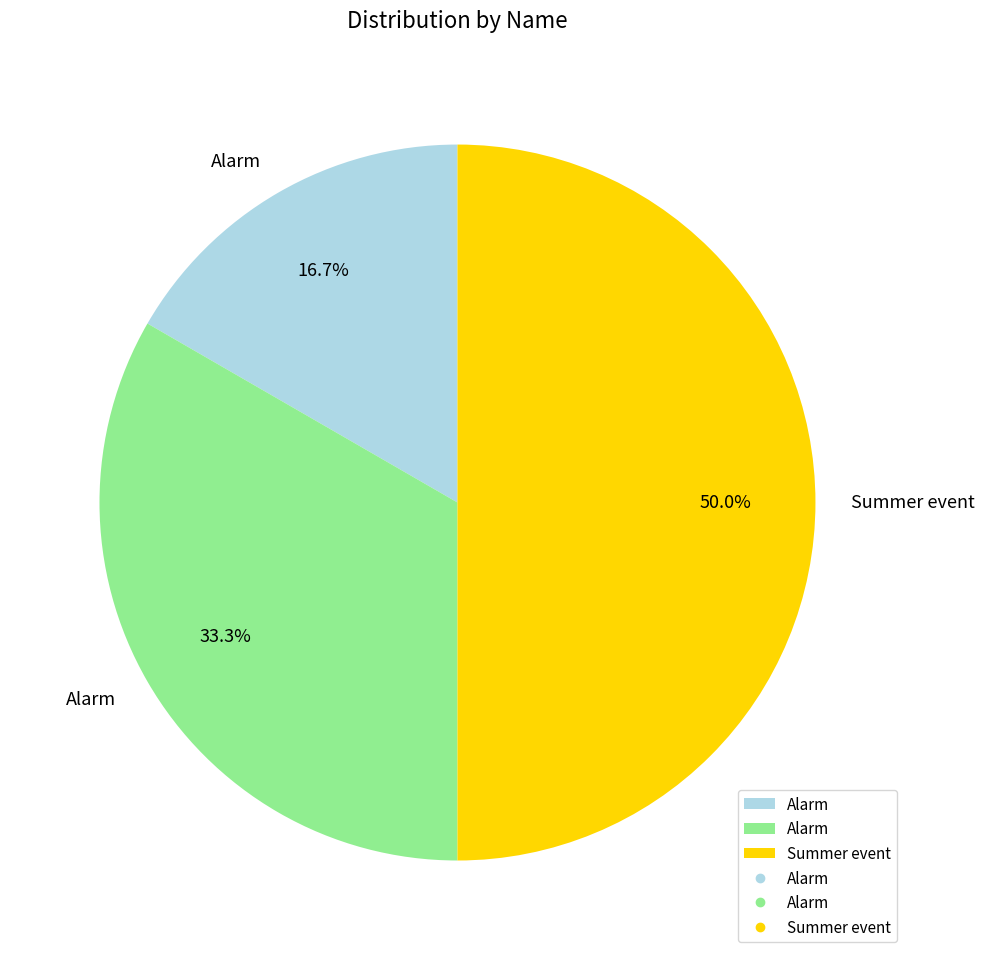

How many slices are in this pie chart?

3